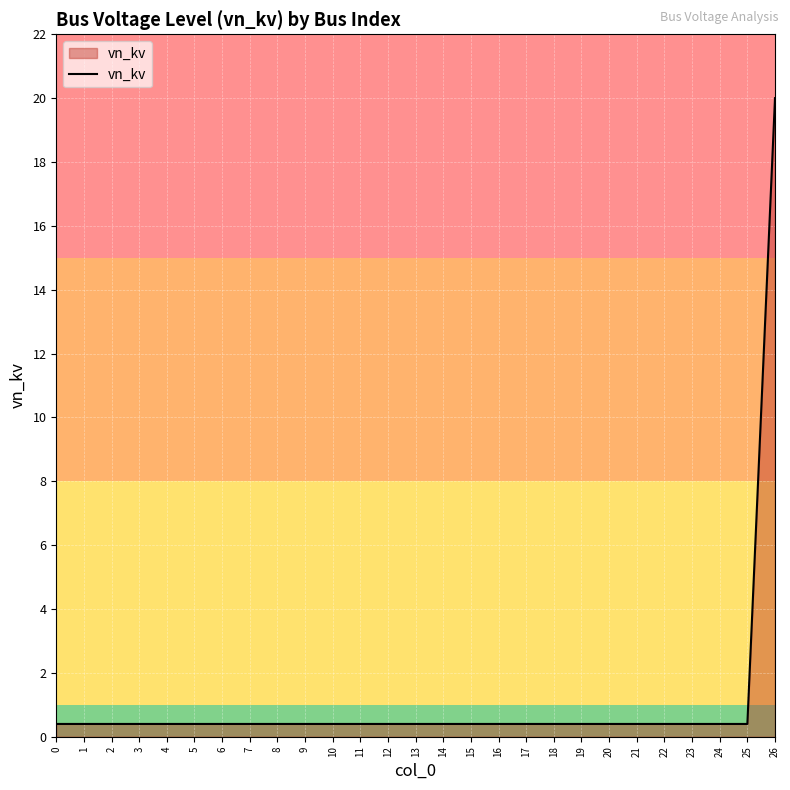

Which category has the highest value across all series?

26